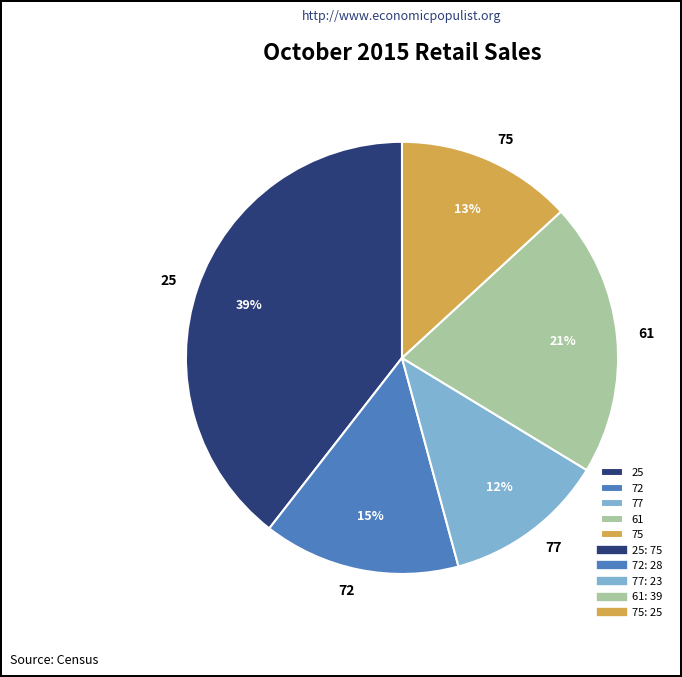

Does any single category account for the majority?

No